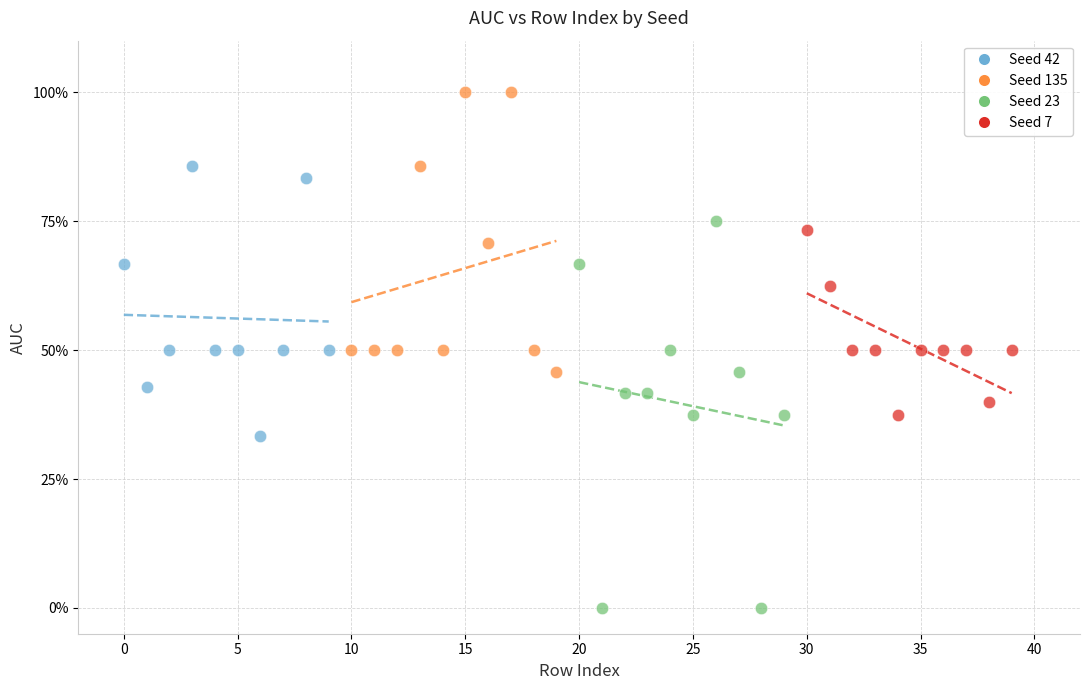

Which series contains the highest Y value?

Seed 135